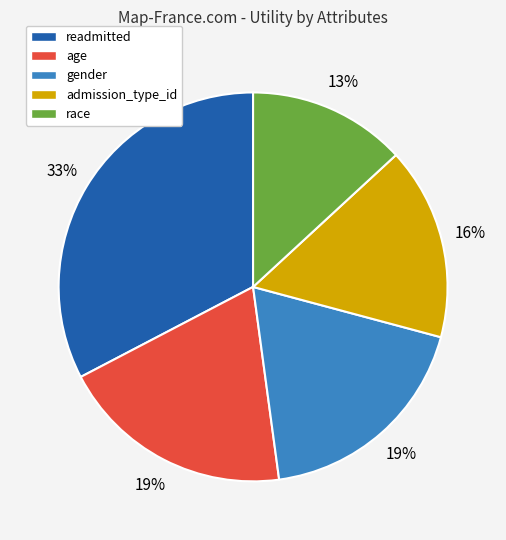

Is age the majority of the pie?

No